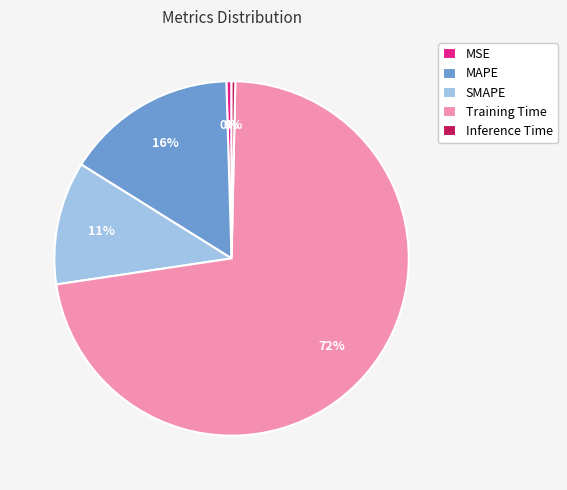

Which slice represents more than half of the pie?

Training Time